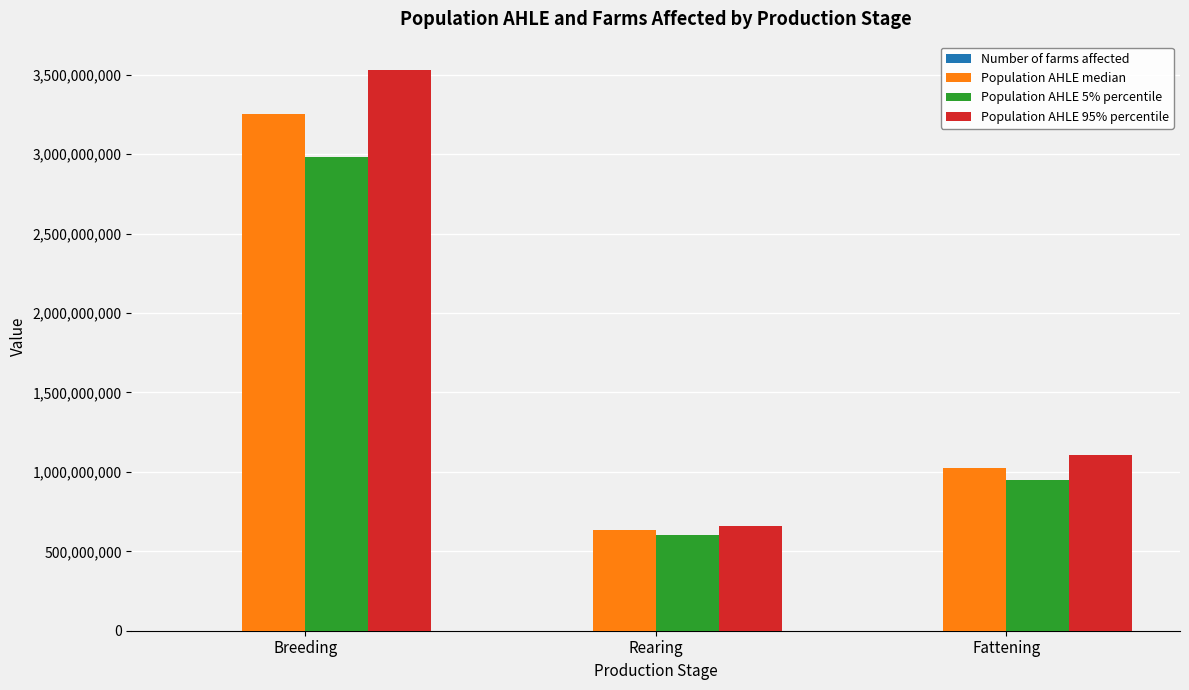

True or false: Population AHLE median has a value of 632372102 at Rearing.

True